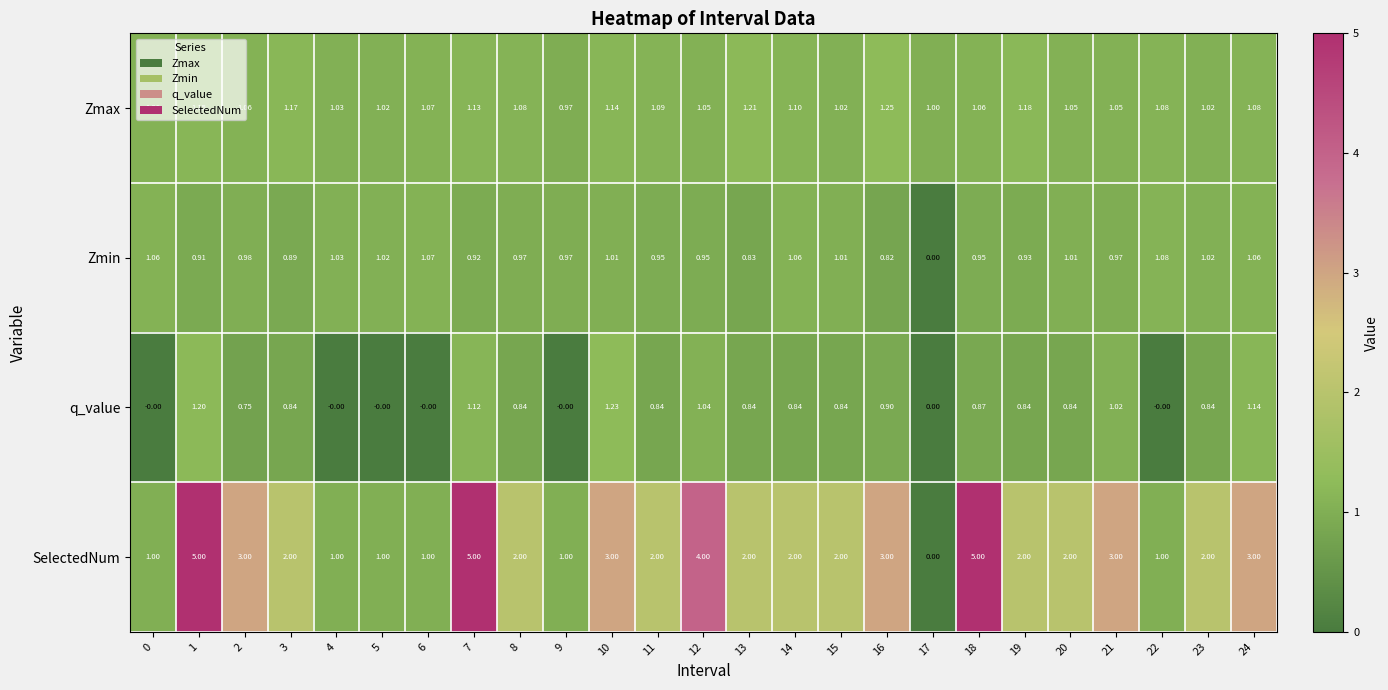

Rank the series by their maximum value, from highest to lowest.

SelectedNum, Zmax, q_value, Zmin